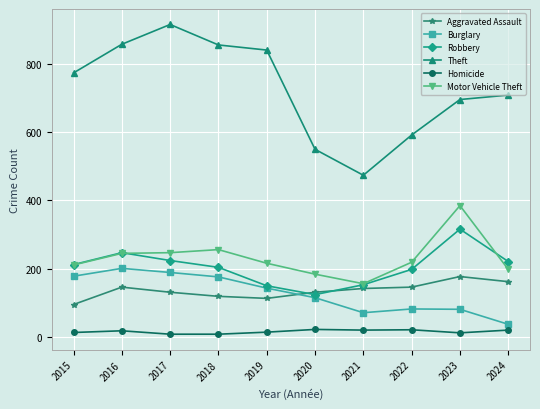

Which series has the largest total across all categories?

Theft